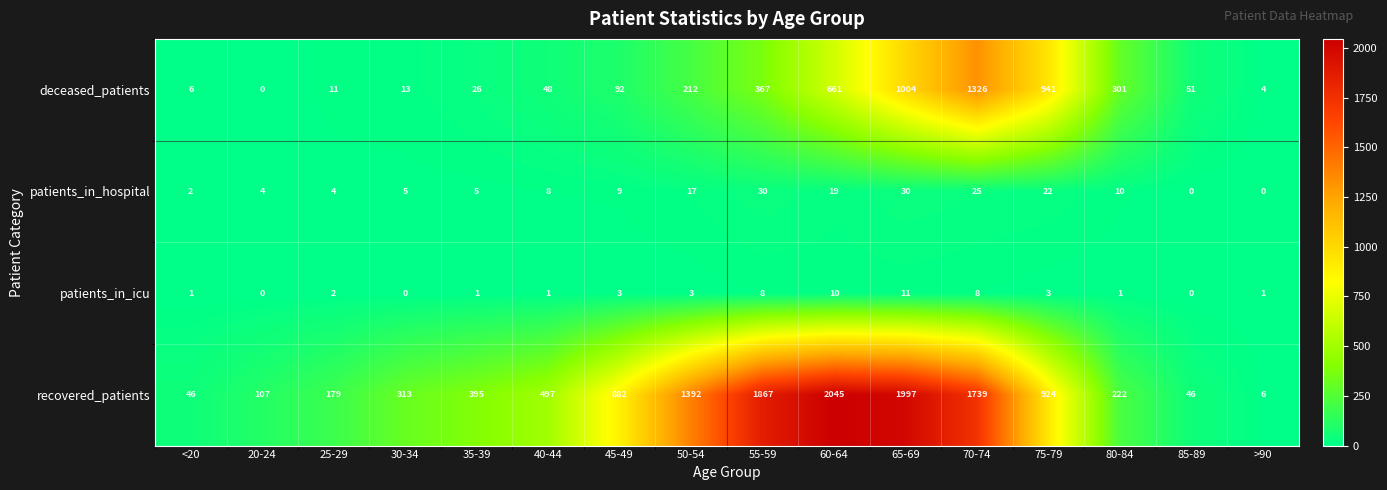

What is the spread (max minus min) of values at 65-69?

1986